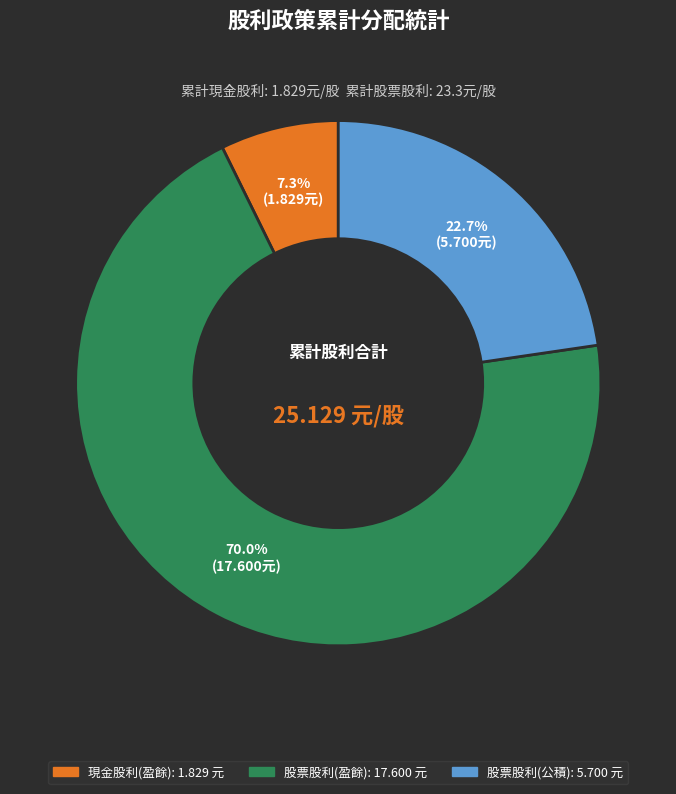

Do 股票股利(盈餘) and 股票股利(公積) together represent more than half of the pie?

Yes